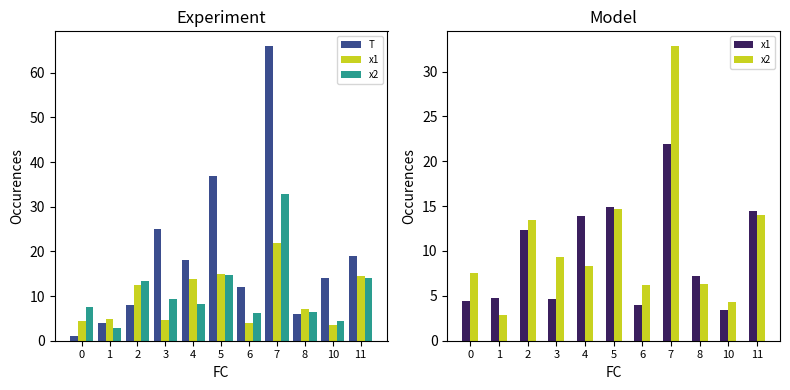

Which series changed the most between 5 and 6?

T